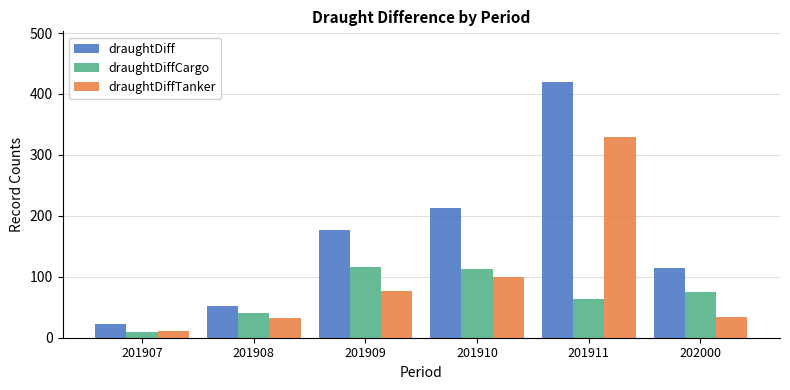

Which series has the largest total across all categories?

draughtDiff